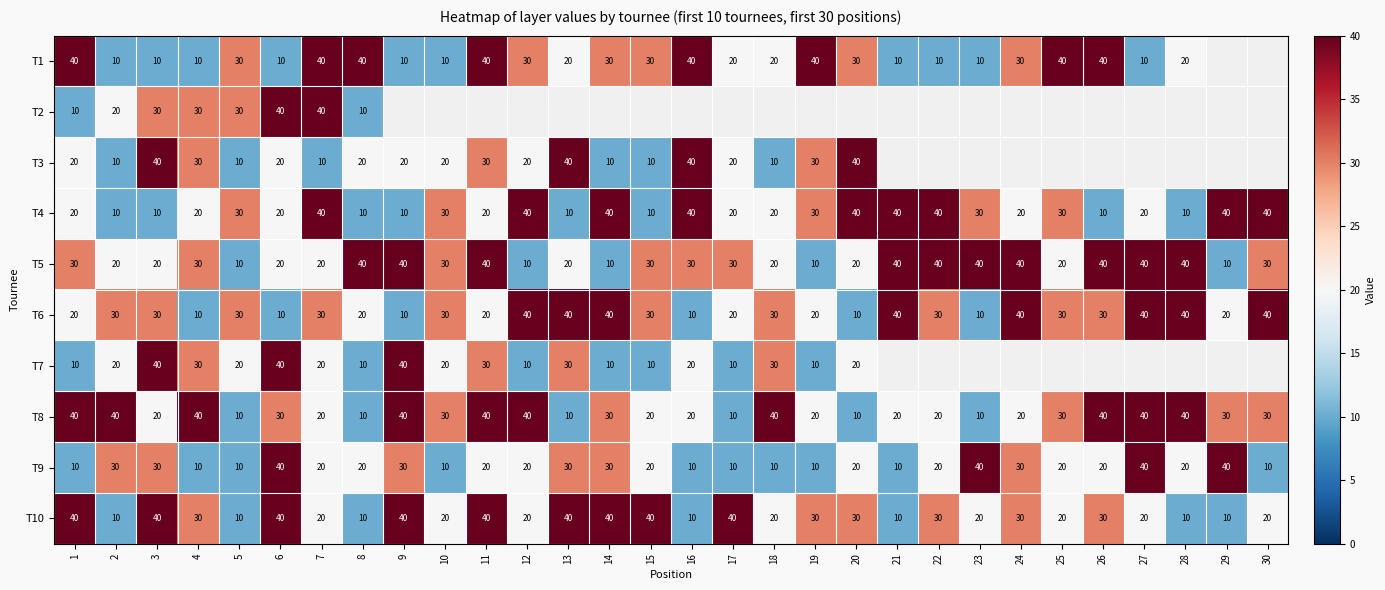

What is the approximate value of T10 at 1, to the nearest 5?

40